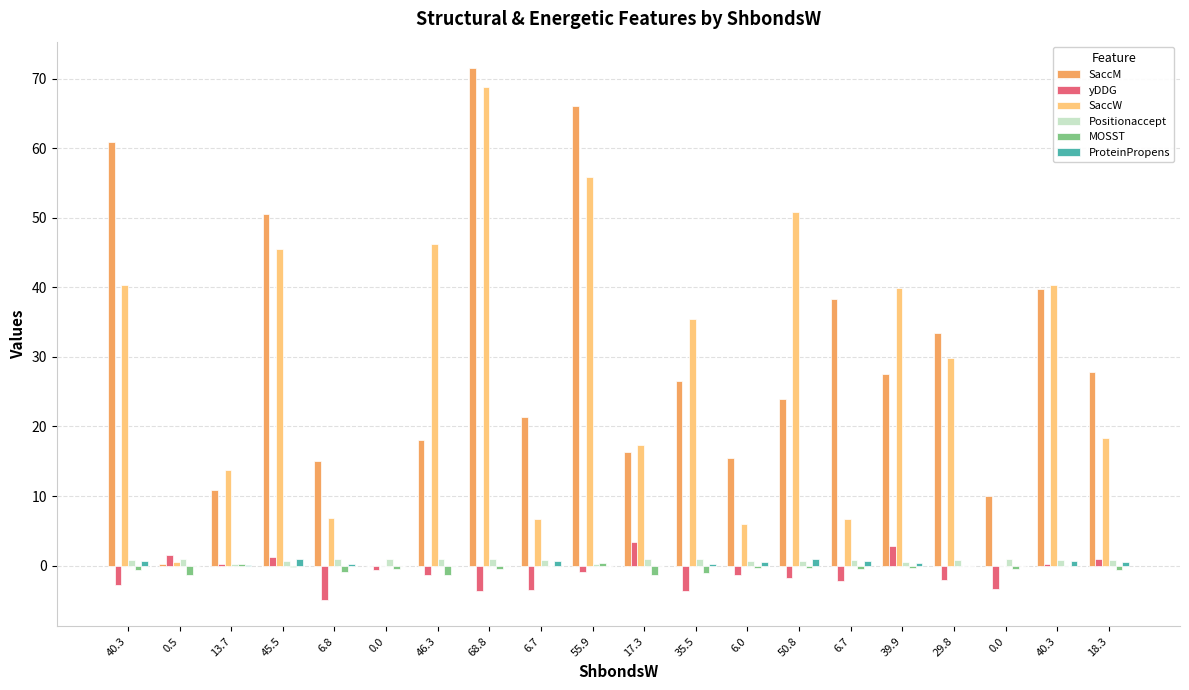

Does the chart contain stacked bars?

No